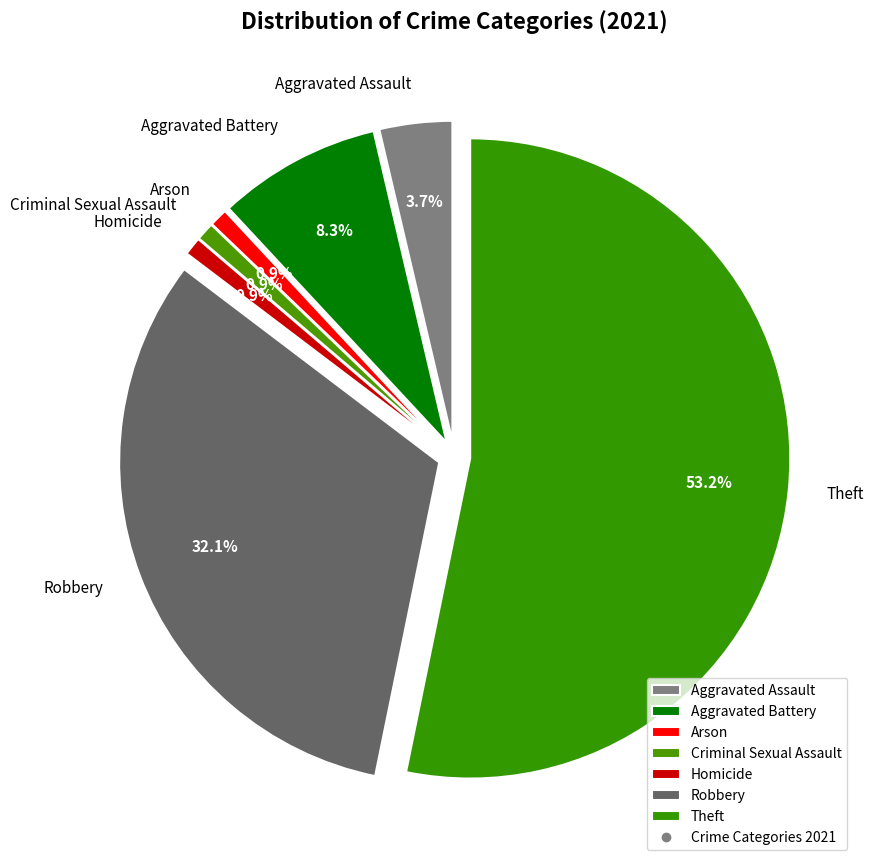

Is it true that Arson is 1% of the pie?

True